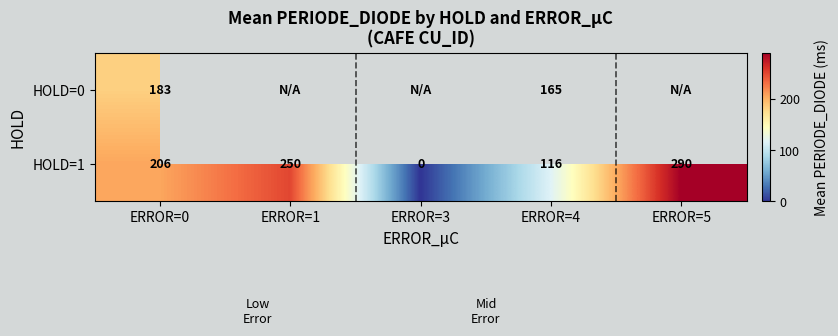

The value of HOLD=1 at ERROR=4 is 116. True or false?

True